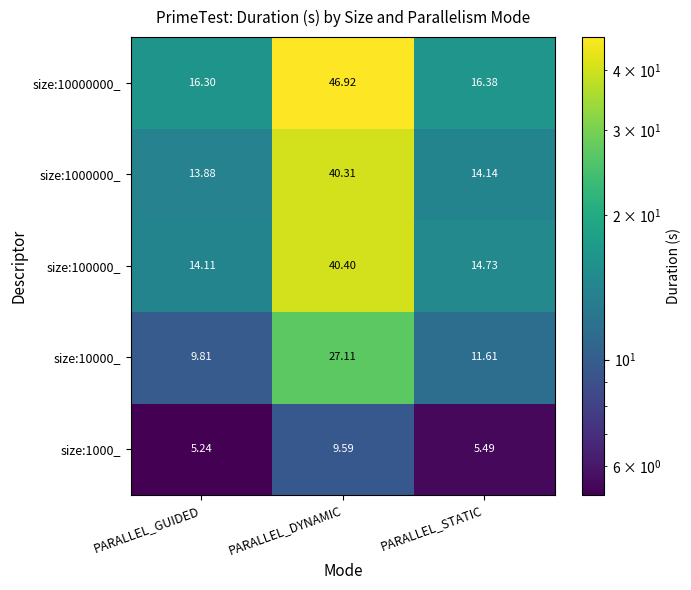

List the labels in order of size:1000000_ value, smallest first.

PARALLEL_GUIDED, PARALLEL_STATIC, PARALLEL_DYNAMIC